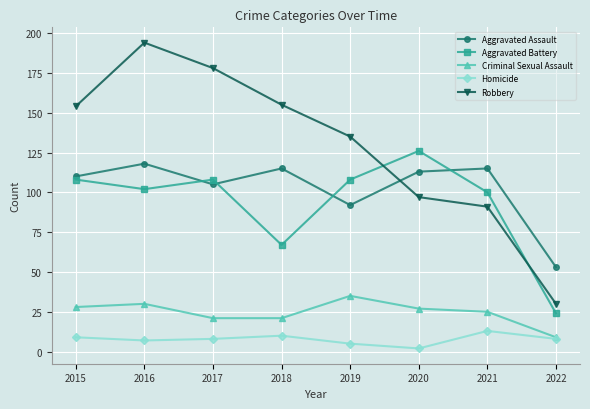

At which category does Aggravated Battery reach its first local valley?

2016